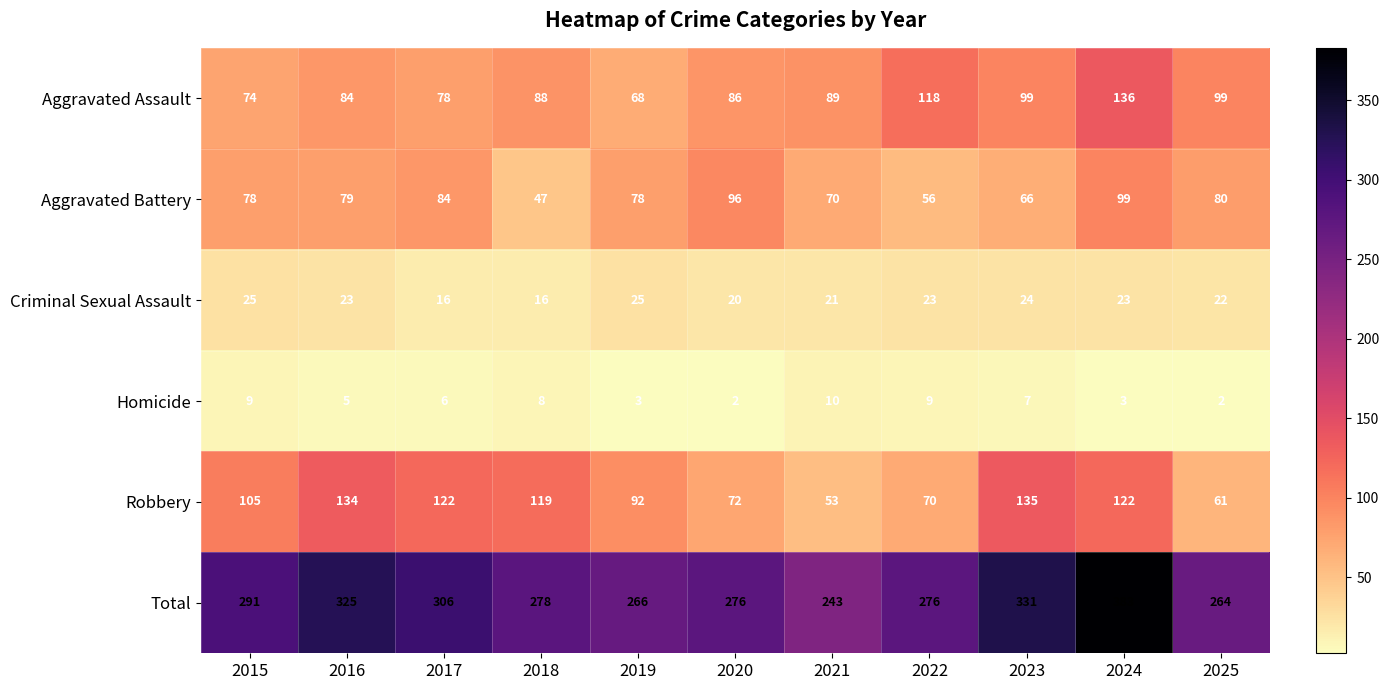

At which label is Total closest to 313?

2017